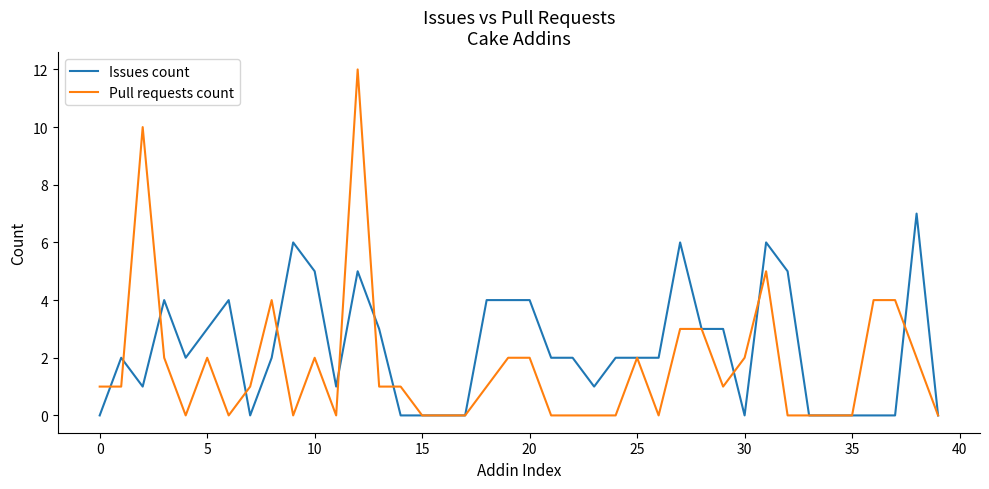

Which series has the largest total across all categories?

Issues count